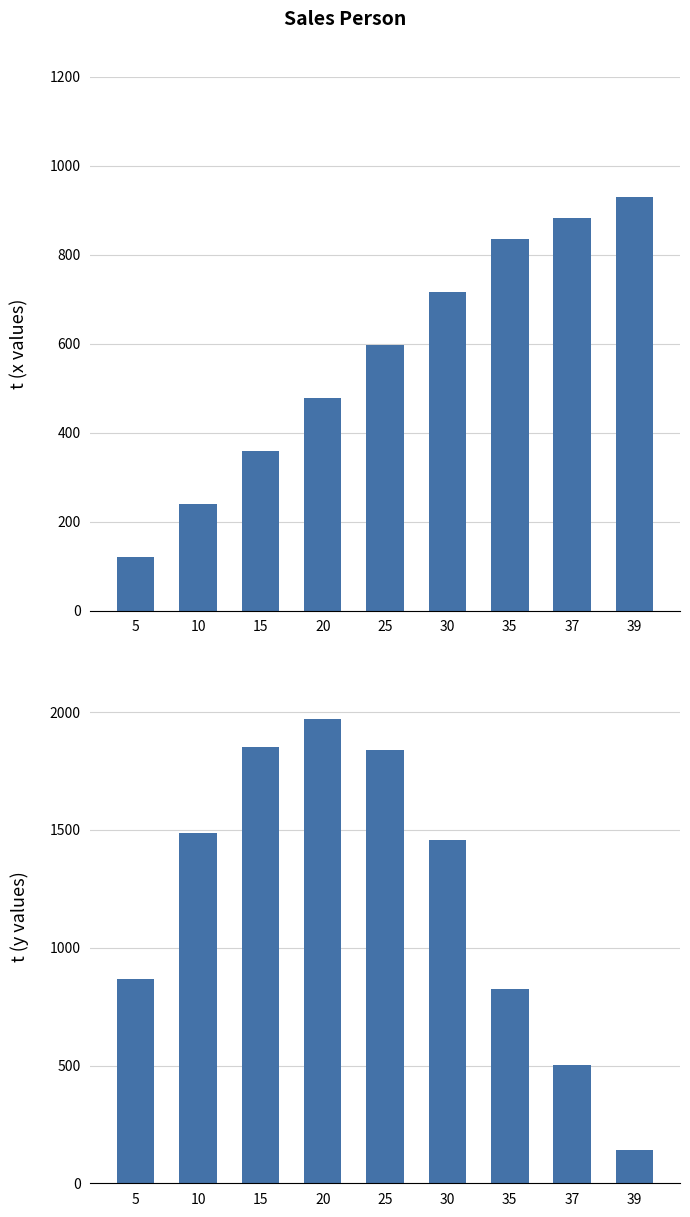

At which category does the chart reach its minimum across all series?

5